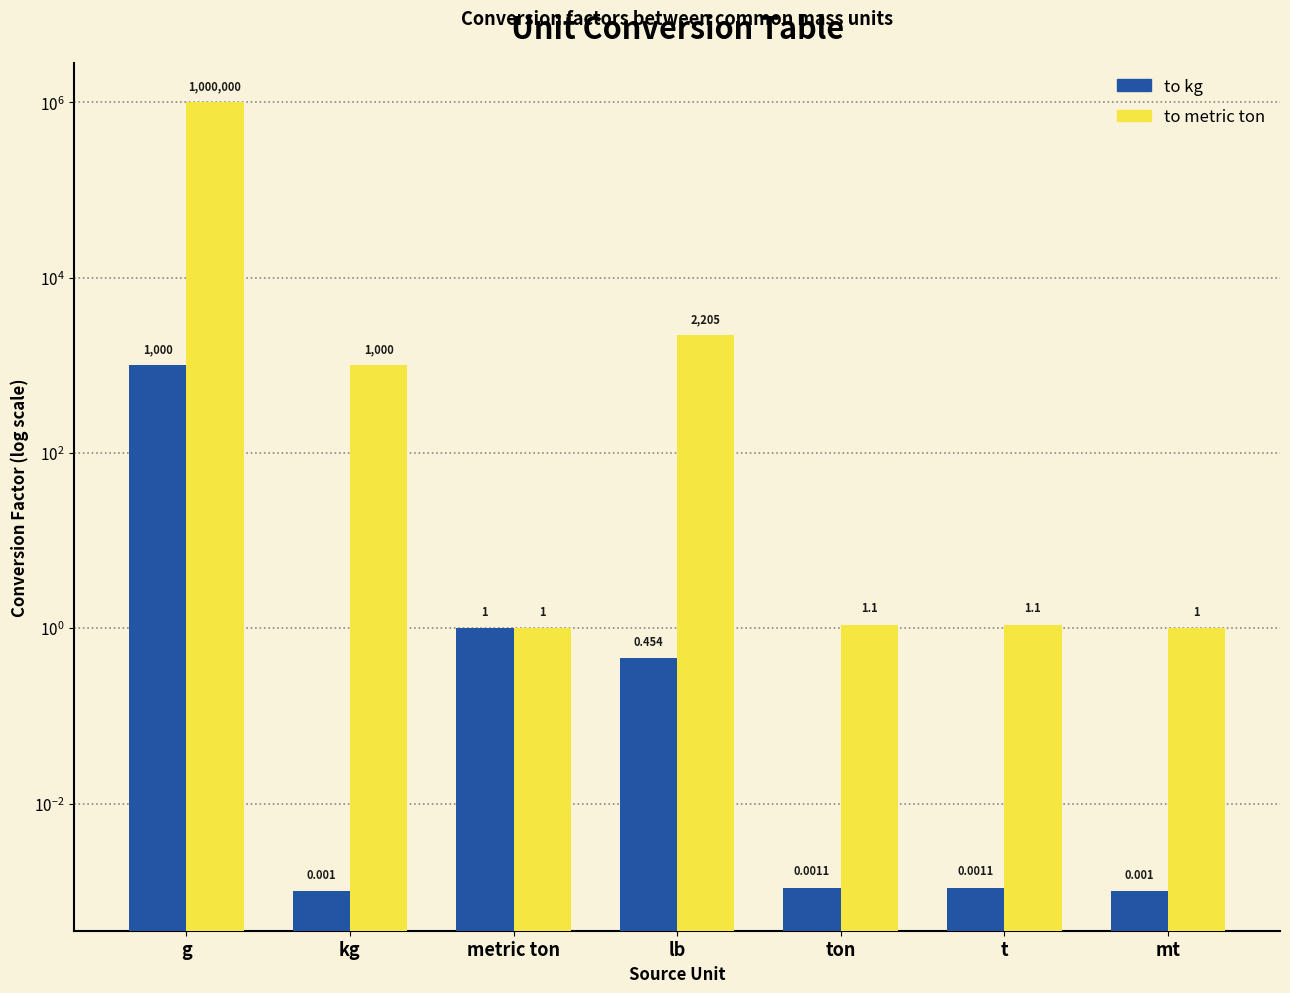

Where is to metric ton nearest to the value 500000?

lb